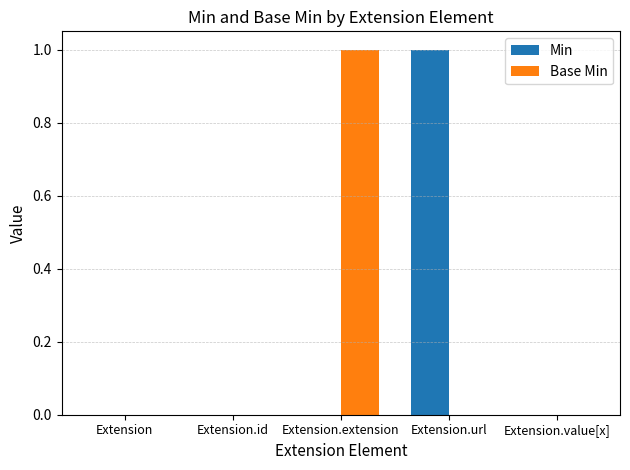

Which category has the highest value in the Min series?

Extension.url